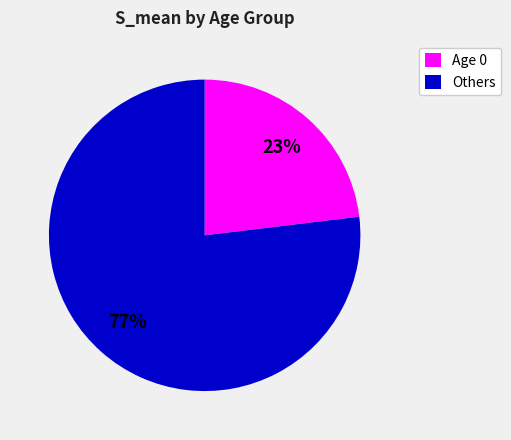

What percentage is the Age 0 slice, to the nearest percent?

23%